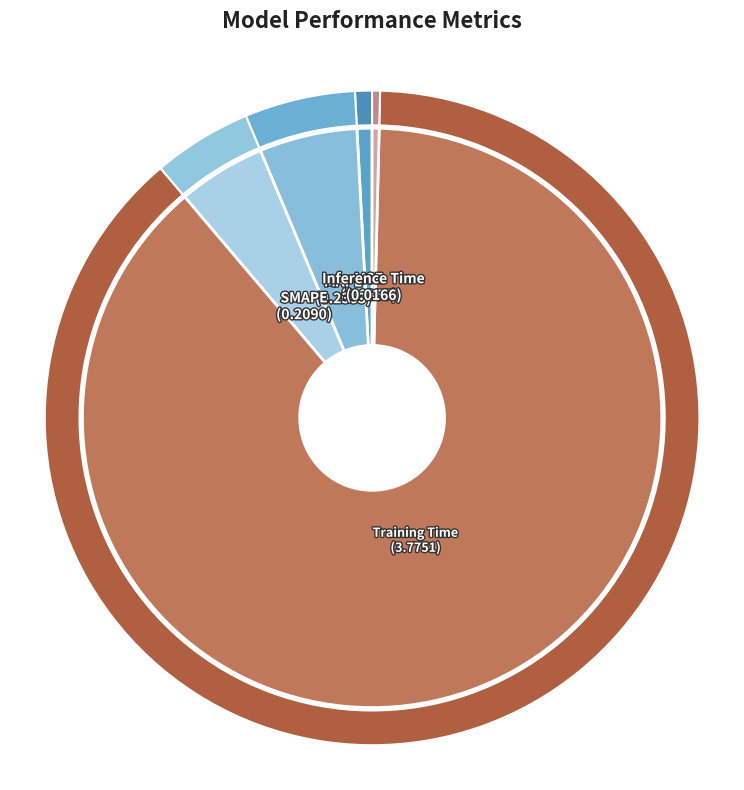

Which slice is the largest?

Training Time